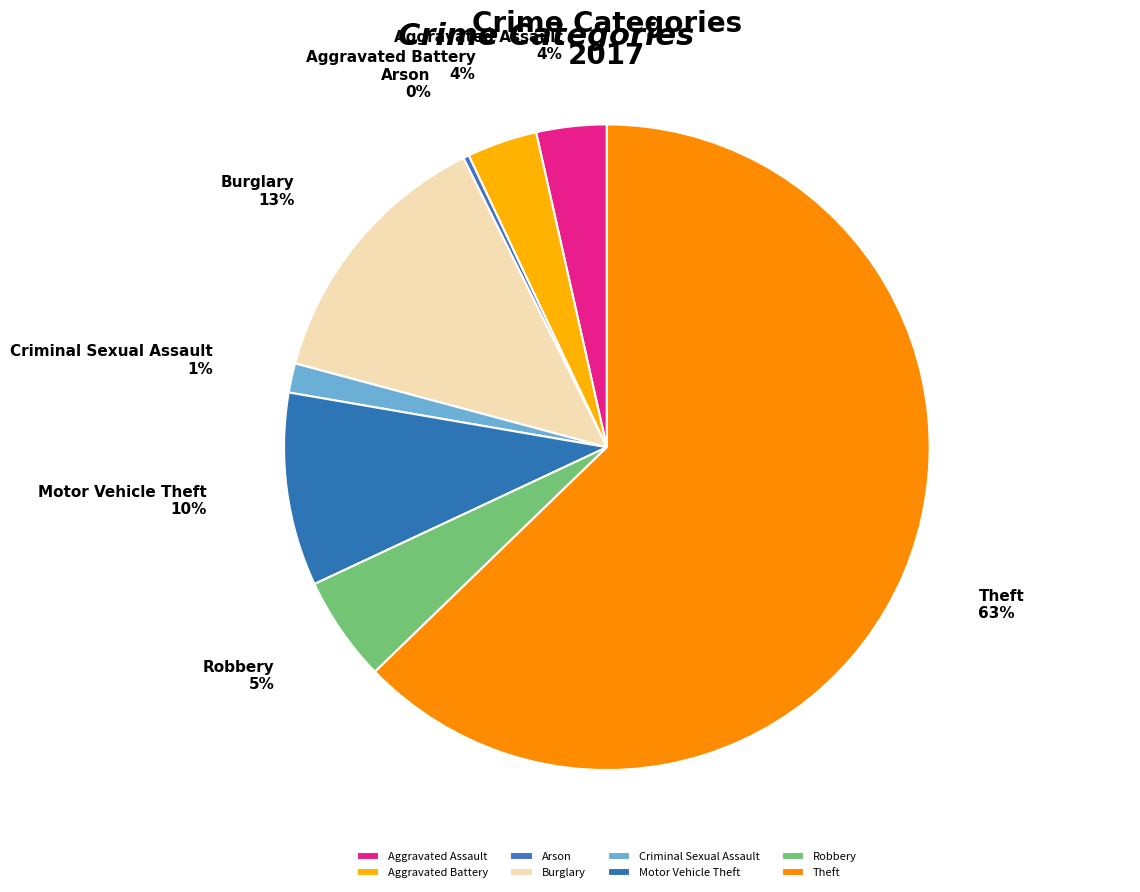

Which category accounts for the majority?

Theft